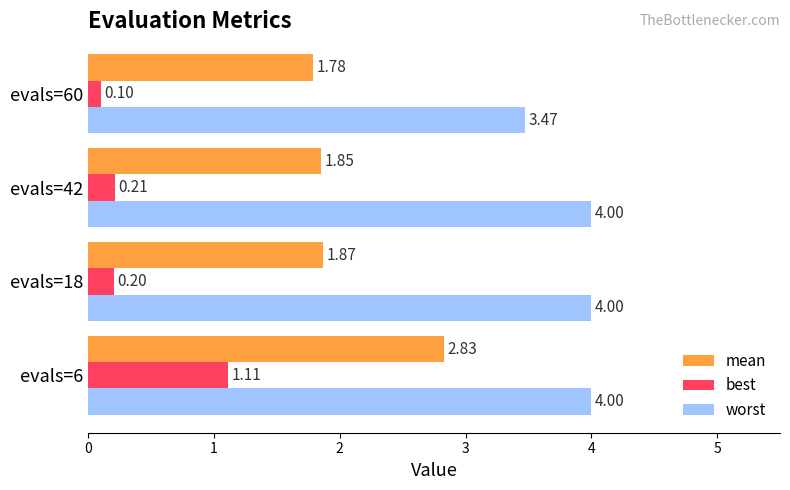

Rank the series by their average value, from highest to lowest.

worst, mean, best